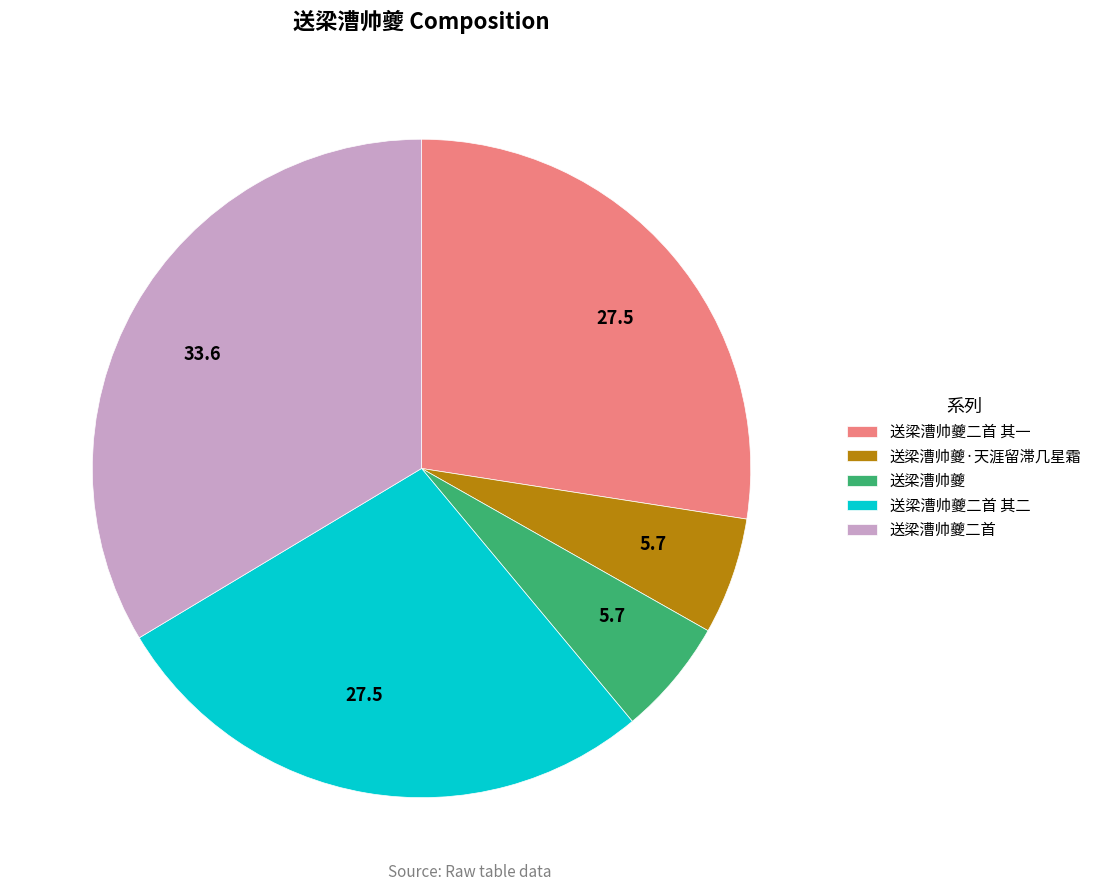

What is the largest slice in the pie chart?

送梁漕帅夔二首